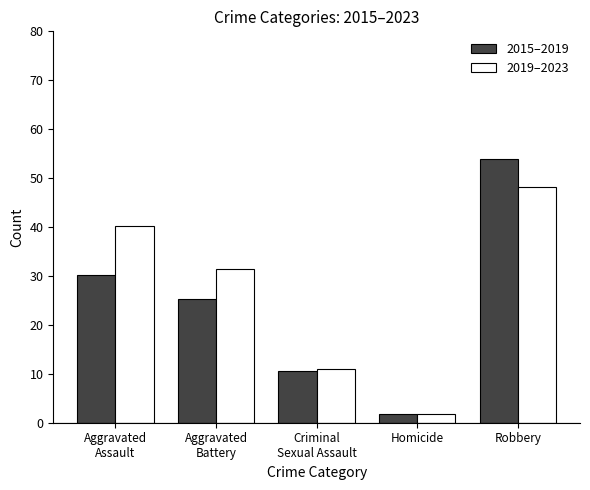

Reading right to left, transcribe all the data shown in this chart.

2015–2019: 54.0	1.8	10.6	25.2	30.2
2019–2023: 48.2	1.8	11.0	31.4	40.2